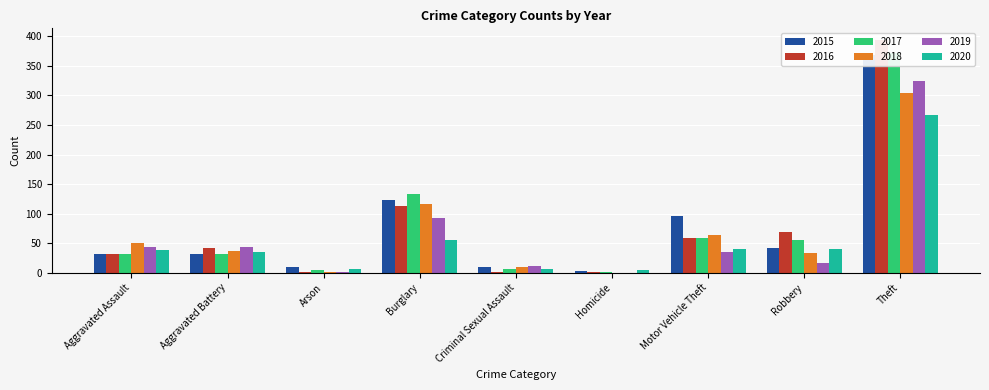

Reading left to right, list all the values displayed in this chart.

2015: 32	31	9	123	9	3	96	41	369
2016: 32	41	1	113	2	2	59	69	394
2017: 32	32	5	133	7	2	59	55	372
2018: 50	37	2	117	9	0	63	33	305
2019: 43	44	1	92	11	0	35	17	325
2020: 39	35	6	56	6	4	40	40	267